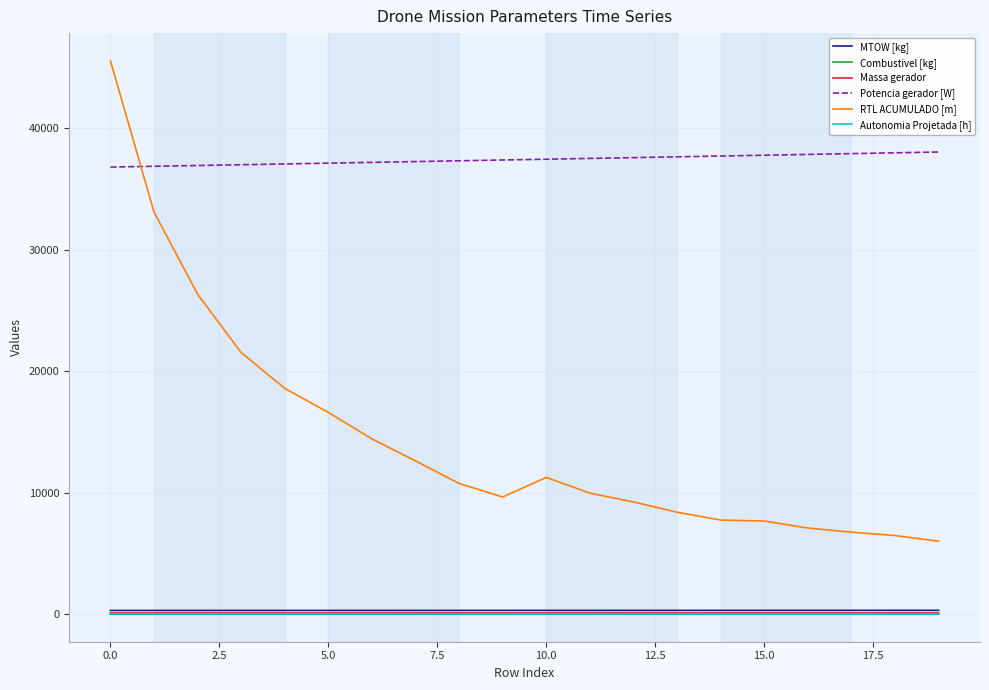

True or false: Potencia gerador [W] and MTOW [kg] intersect in this chart.

False